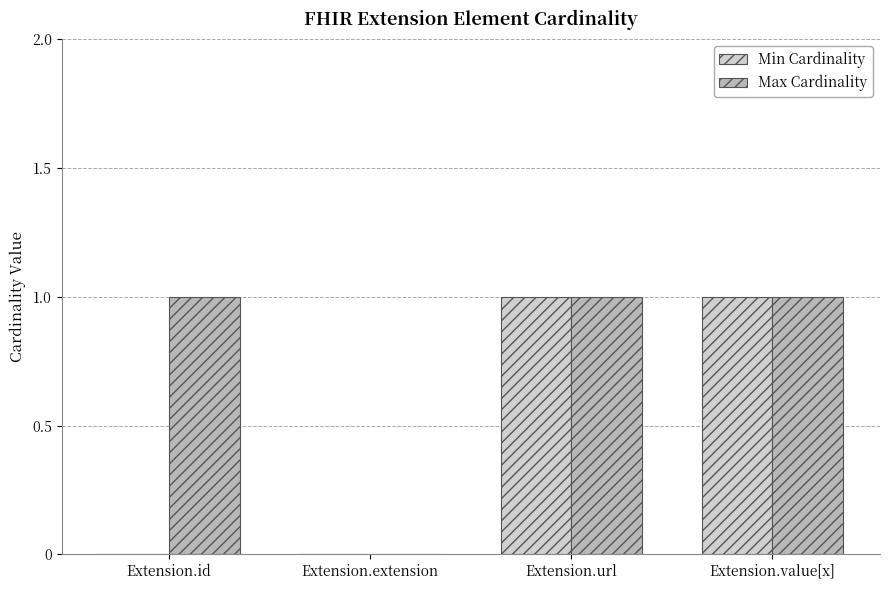

The Min Cardinality series shows 0 at Extension.id. True or false?

True